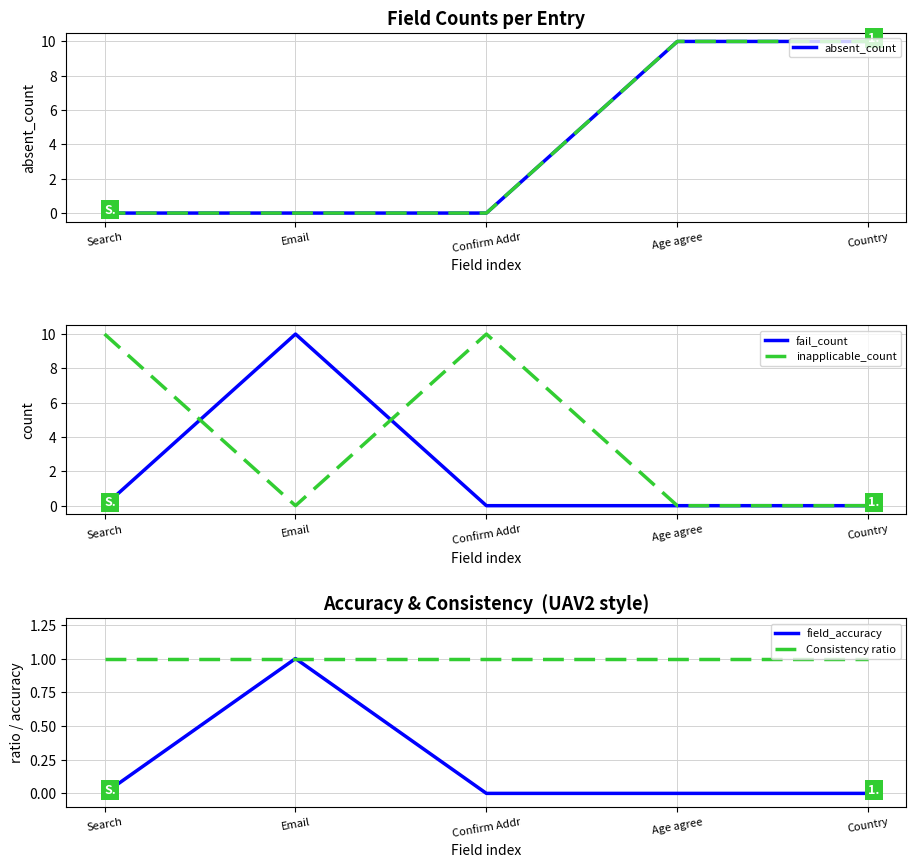

At which label does inapplicable_count reach its minimum?

Email